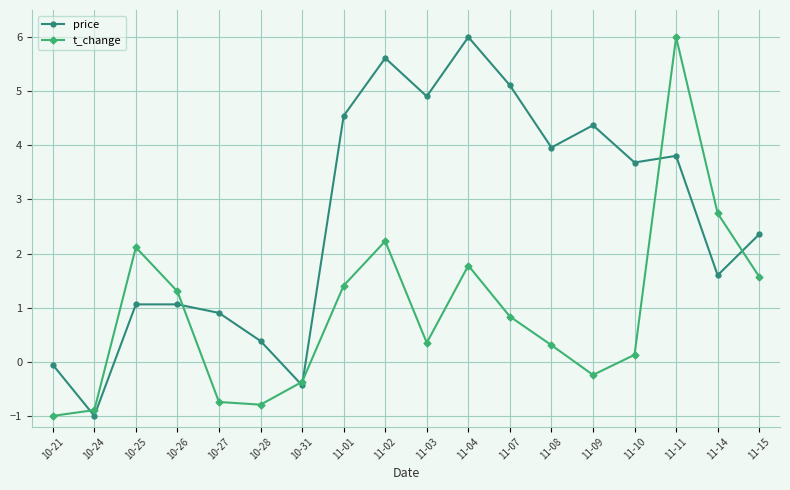

Reading left to right, extract all data points from this chart.

price: 10-21=-0.1	10-24=-1.0	10-25=1.1	10-26=1.1	10-27=0.9	10-28=0.4	10-31=-0.4	11-01=4.5	11-02=5.6	11-03=4.9	11-04=6.0	11-07=5.1	11-08=4.0	11-09=4.4	11-10=3.7	11-11=3.8	11-14=1.6	11-15=2.4
t_change: 10-21=-1.0	10-24=-0.9	10-25=2.1	10-26=1.3	10-27=-0.7	10-28=-0.8	10-31=-0.4	11-01=1.4	11-02=2.2	11-03=0.4	11-04=1.8	11-07=0.8	11-08=0.3	11-09=-0.2	11-10=0.1	11-11=6.0	11-14=2.7	11-15=1.6